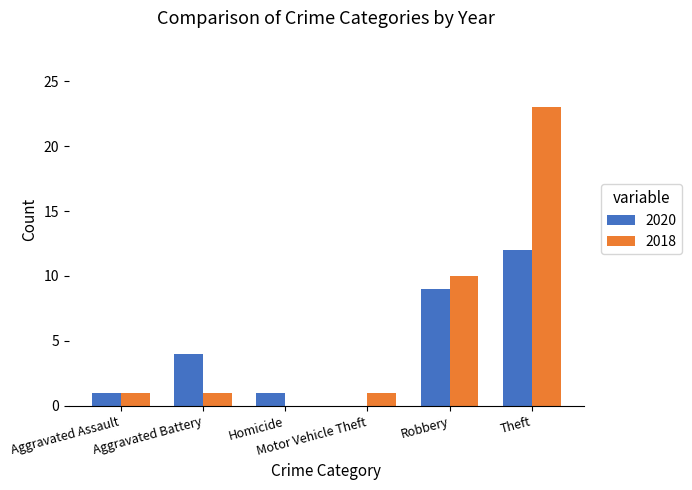

Reading left to right, transcribe all the data shown in this chart.

2020: Aggravated Assault=1	Aggravated Battery=4	Homicide=1	Motor Vehicle Theft=0	Robbery=9	Theft=12
2018: Aggravated Assault=1	Aggravated Battery=1	Homicide=0	Motor Vehicle Theft=1	Robbery=10	Theft=23